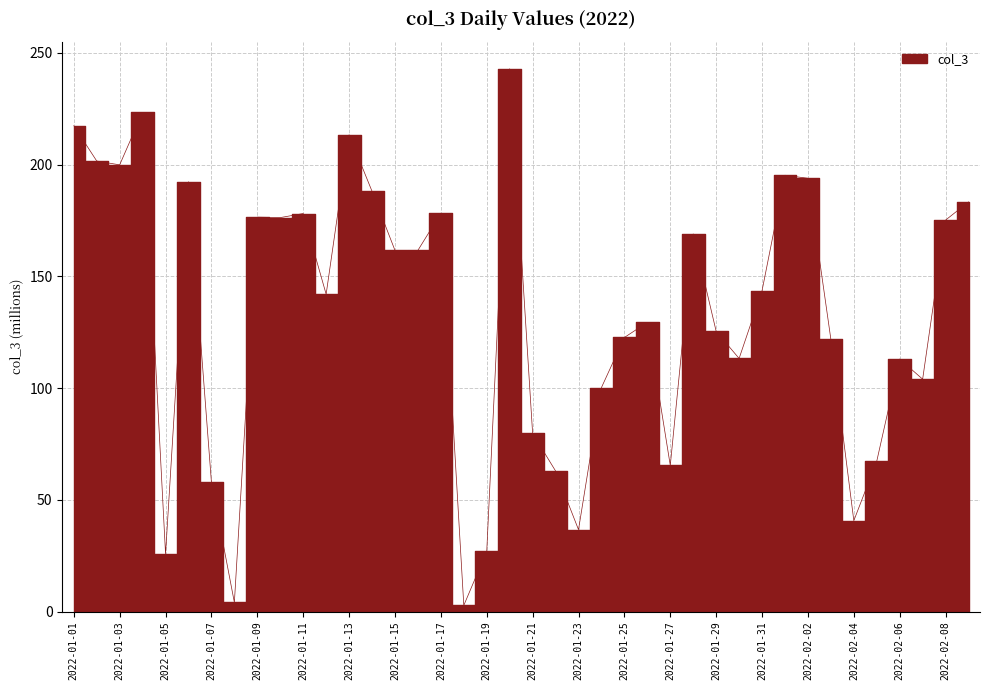

True or false: the data has more than 0 interior local peaks.

True